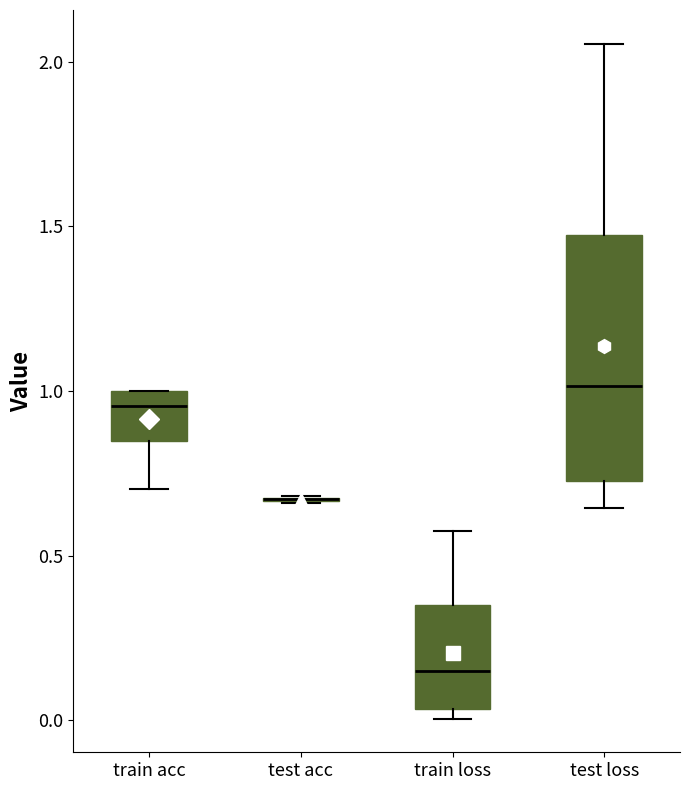

Where does the upper whisker of the box for train loss end on the y-axis? The values are not printed on the chart, so give them approximately, as read against the axis.

0.55